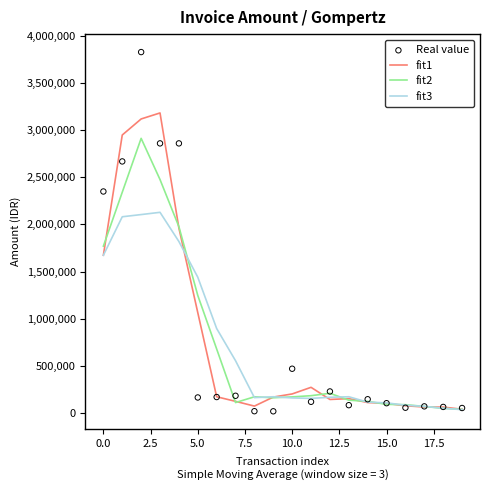

Which series contains the lowest Y value?

Real value